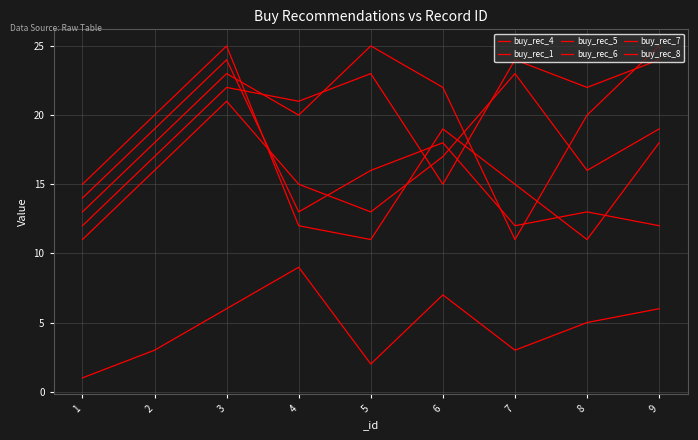

How many lines are shown in the chart?

6